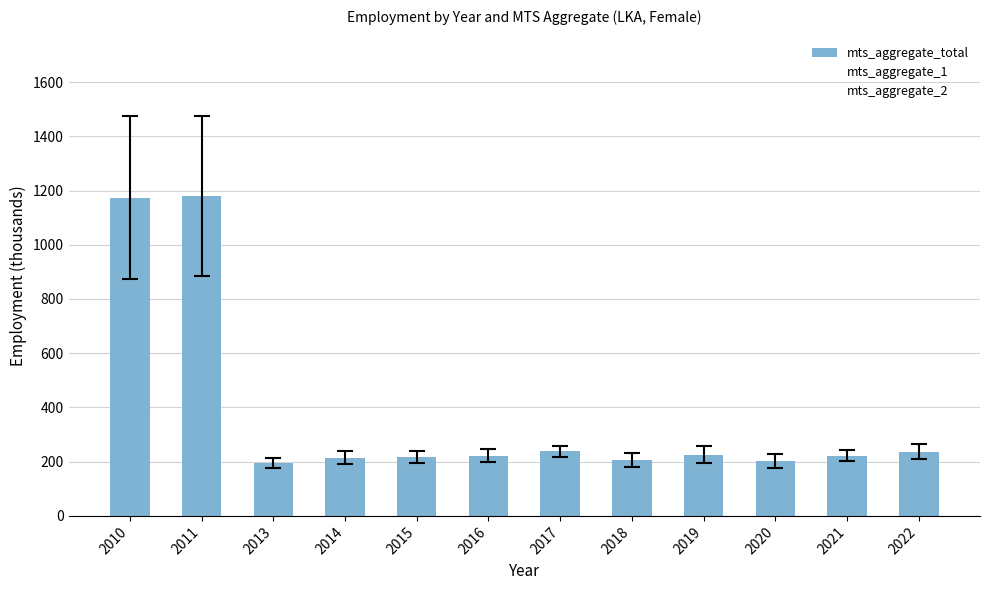

How many values are below 222?

6